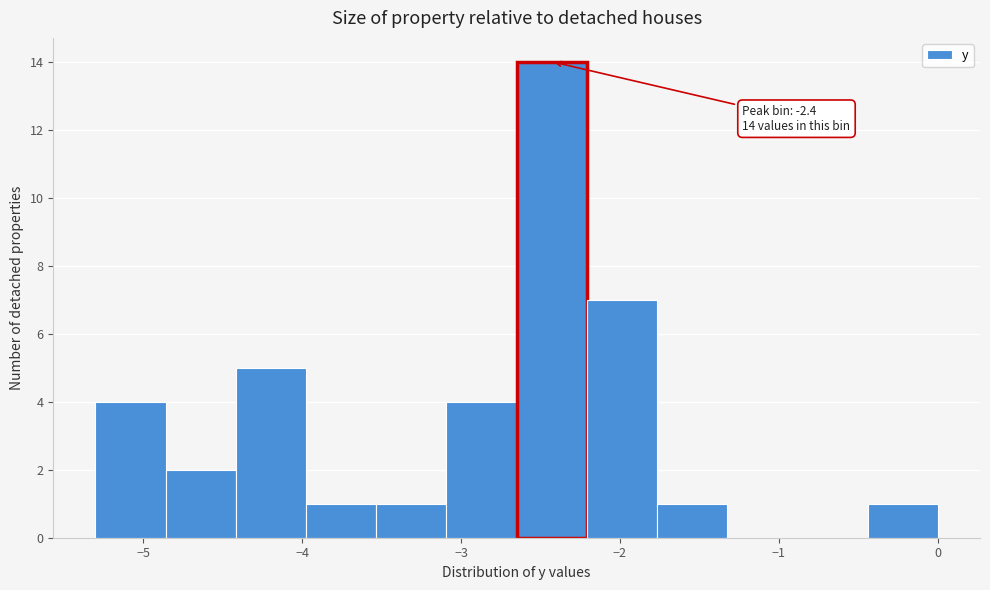

Which range on the x-axis has the tallest bar?

-2.6 to -2.2